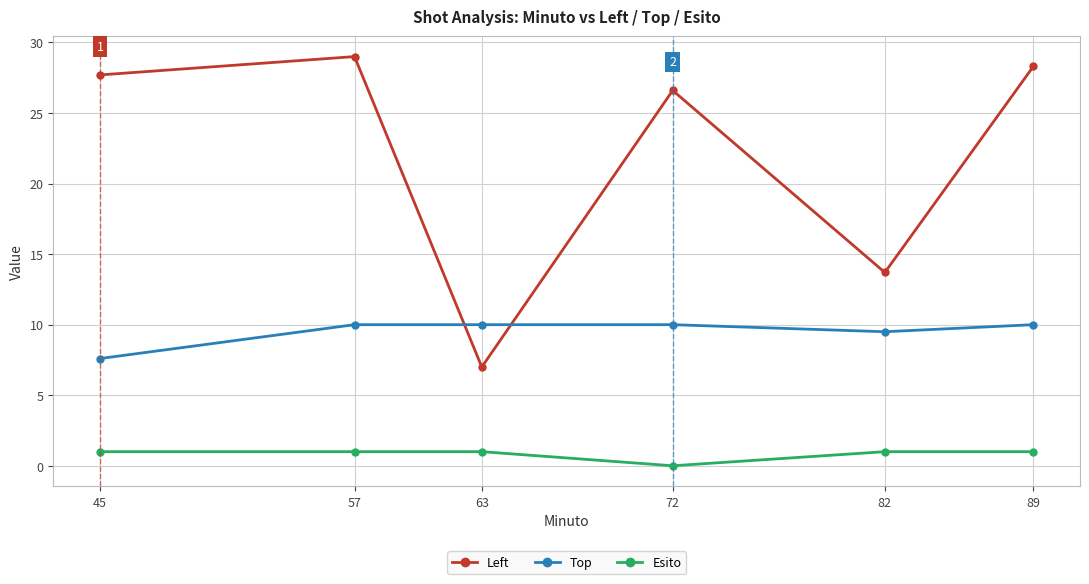

Does the chart have visible grid lines?

Yes